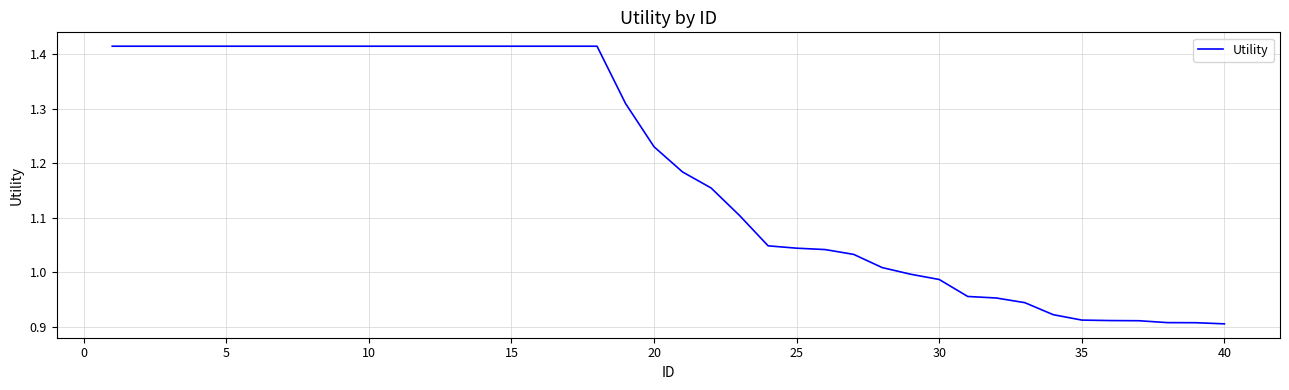

What is the difference between the maximum and minimum values?

0.5